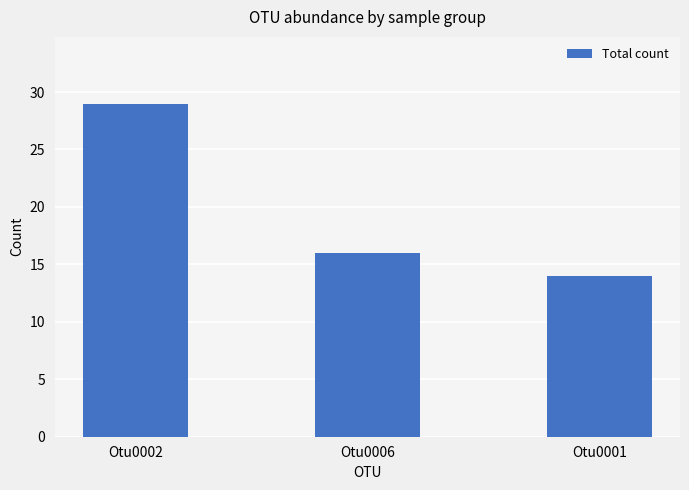

How many values are below 16?

1